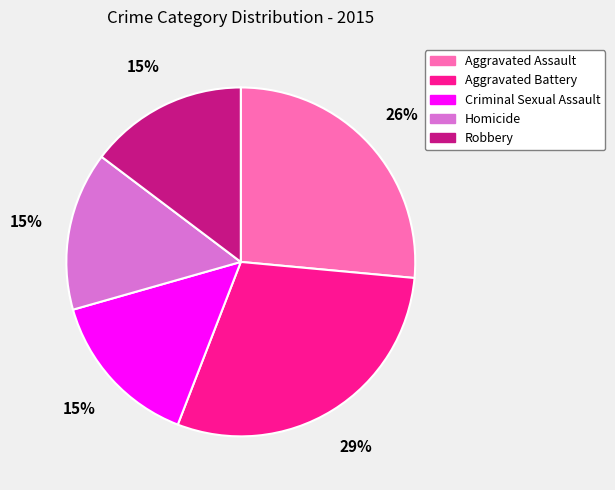

To the nearest percent, what is the average slice percentage?

20%